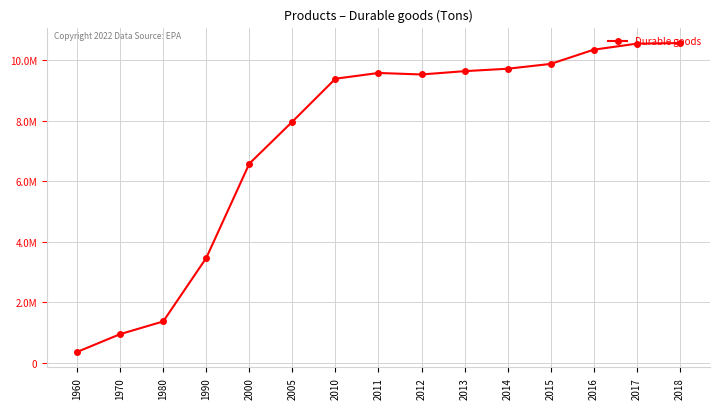

Is this an area chart (filled region under the line)?

No